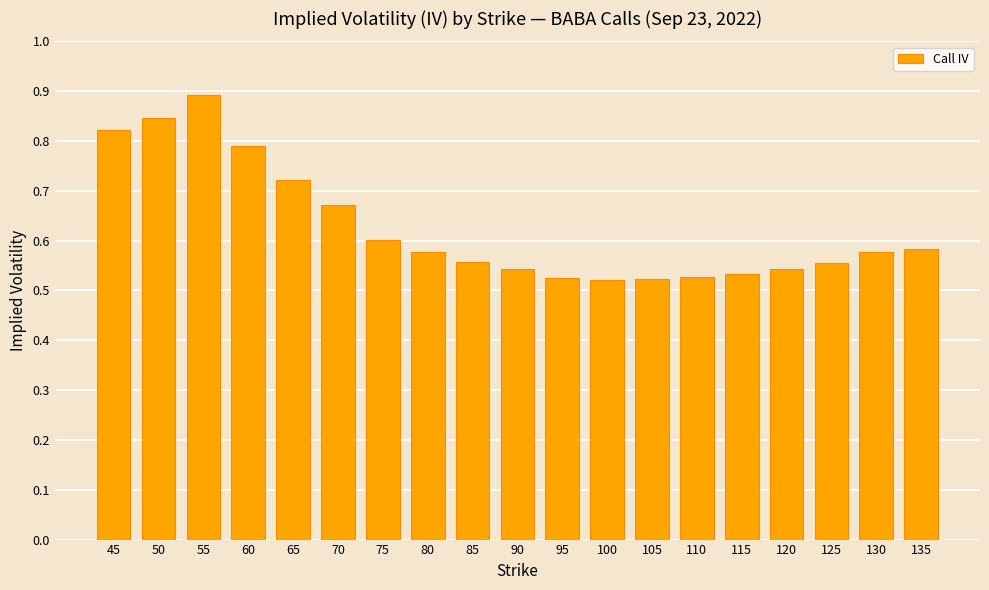

Count the values in the range 0 to 1.

19